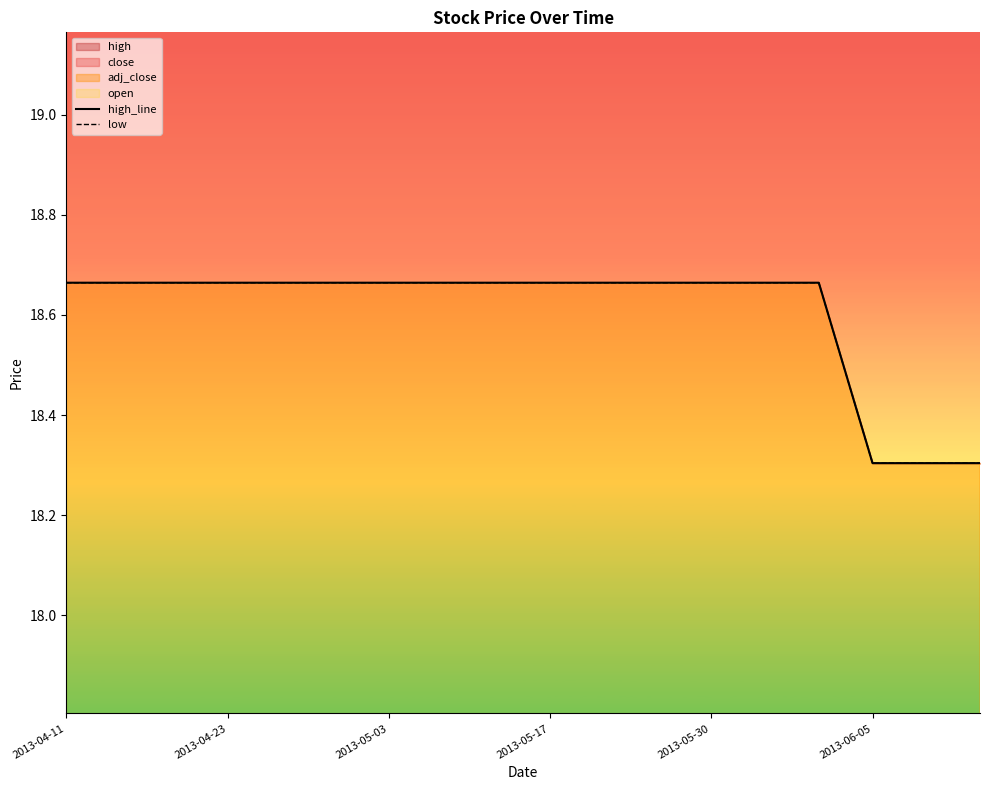

Count the number of categories in the chart.

18